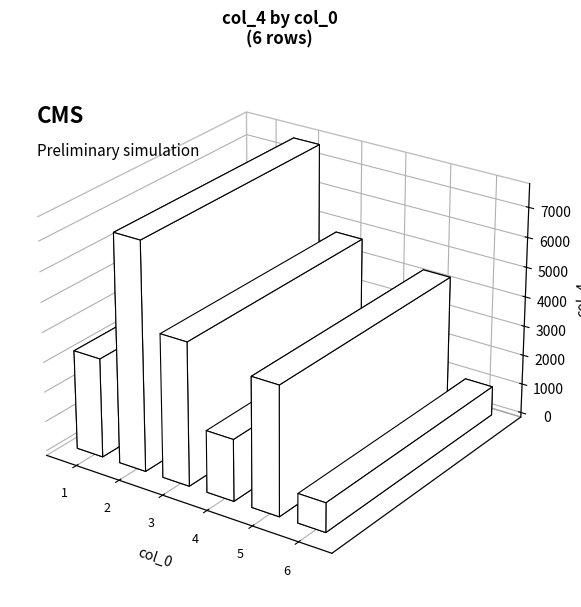

Between 1 and 3, which is larger?

3